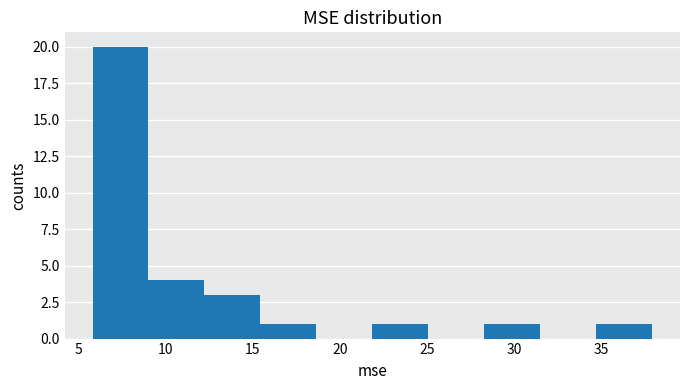

Reading left to right, transcribe this chart: for each bar, give the range it covers on the x-axis and its height. Neither the bar edges nor the heights are printed on the chart, so give them approximately, as read against the axes.

6.0 to 9.0: 20
9.0 to 12.0: 4
12.0 to 15.5: 3
15.5 to 18.5: 1
18.5 to 22.0: 0
22.0 to 25.0: 1
25.0 to 28.5: 0
28.5 to 31.5: 1
31.5 to 34.5: 0
34.5 to 38.0: 1